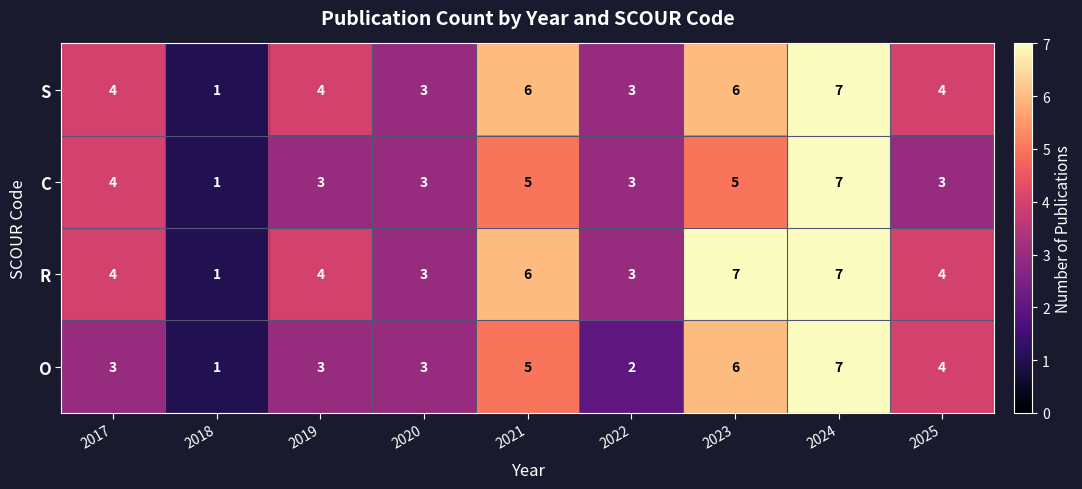

What is the minimum value shown in the chart?

1